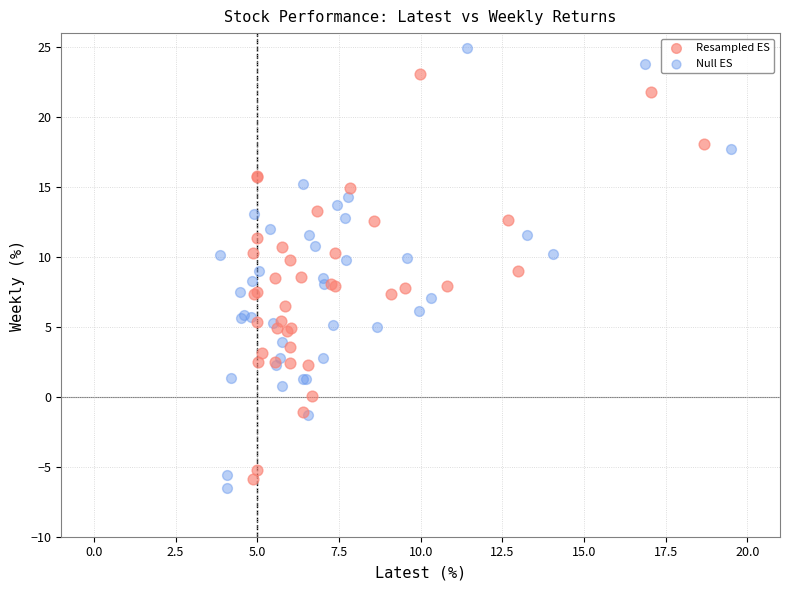

Which series has the widest spread of Y values?

Null ES